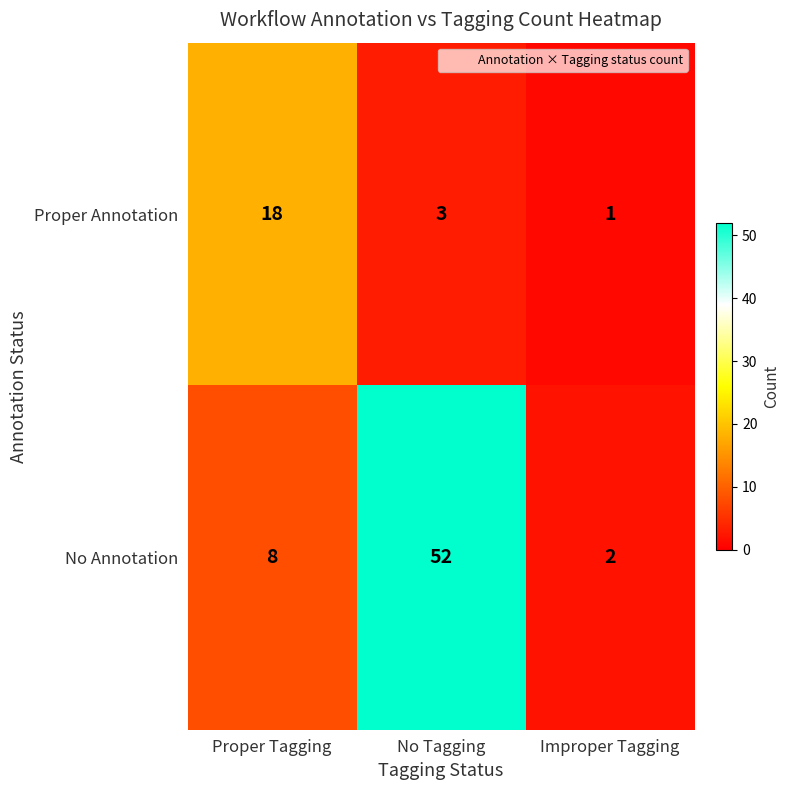

List the labels in order of Proper Annotation value, smallest first.

Improper Tagging, No Tagging, Proper Tagging